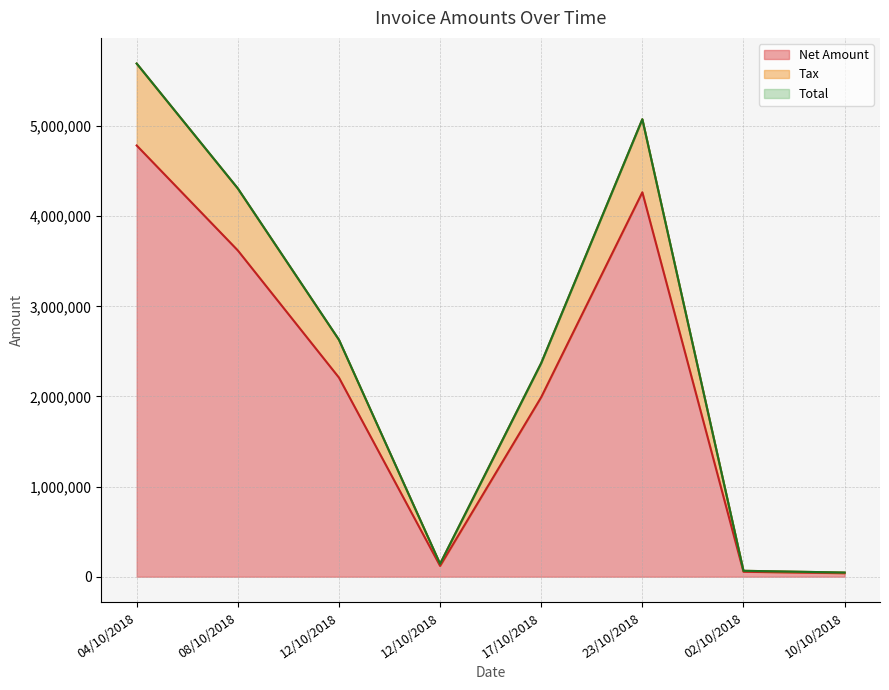

Reading right to left, transcribe all the data shown in this chart.

Net Amount: 10/10/2018=38775	02/10/2018=55079	23/10/2018=4265620	17/10/2018=1992000	12/10/2018=120000	12/10/2018=2209312	08/10/2018=3620400	04/10/2018=4785000
Tax: 10/10/2018=46142	02/10/2018=65544	23/10/2018=5076088	17/10/2018=2370480	12/10/2018=142800	12/10/2018=2629081	08/10/2018=4308276	04/10/2018=5694150
Total: 10/10/2018=46142	02/10/2018=65544	23/10/2018=5076088	17/10/2018=2370480	12/10/2018=142800	12/10/2018=2629081	08/10/2018=4308276	04/10/2018=5694150